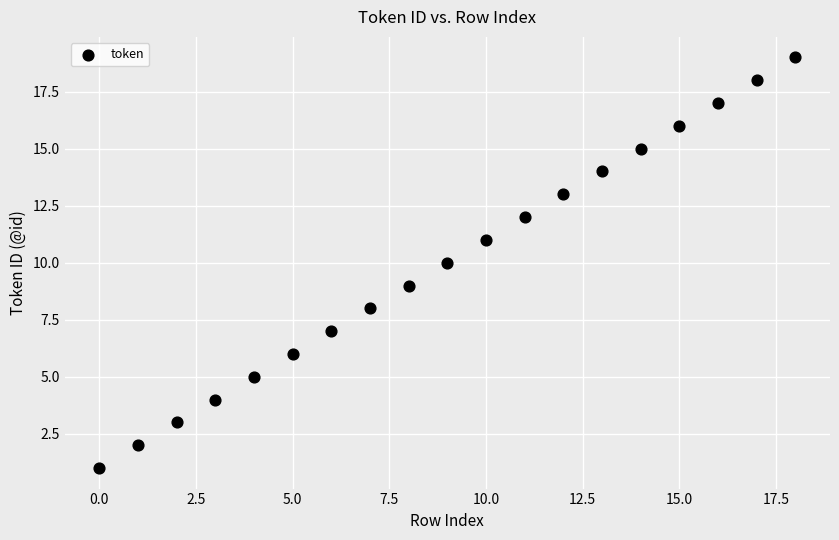

What is the range of Y values (max minus min)?

18